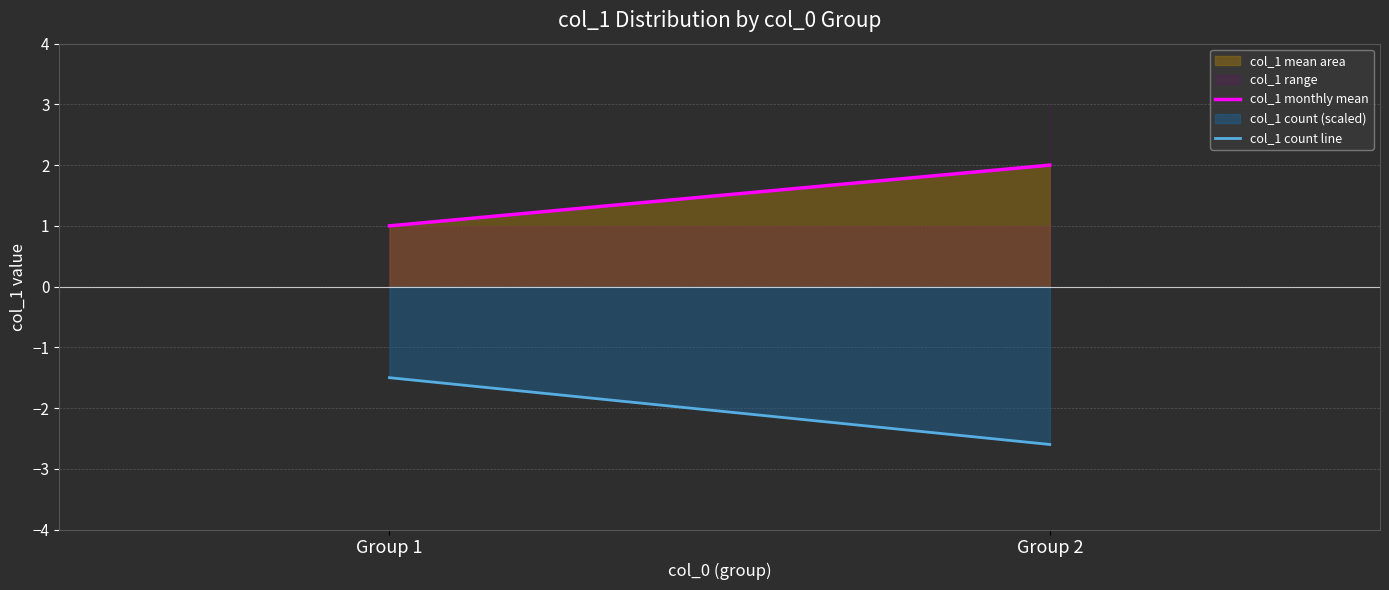

At how many categories does at least one series exceed -2?

2